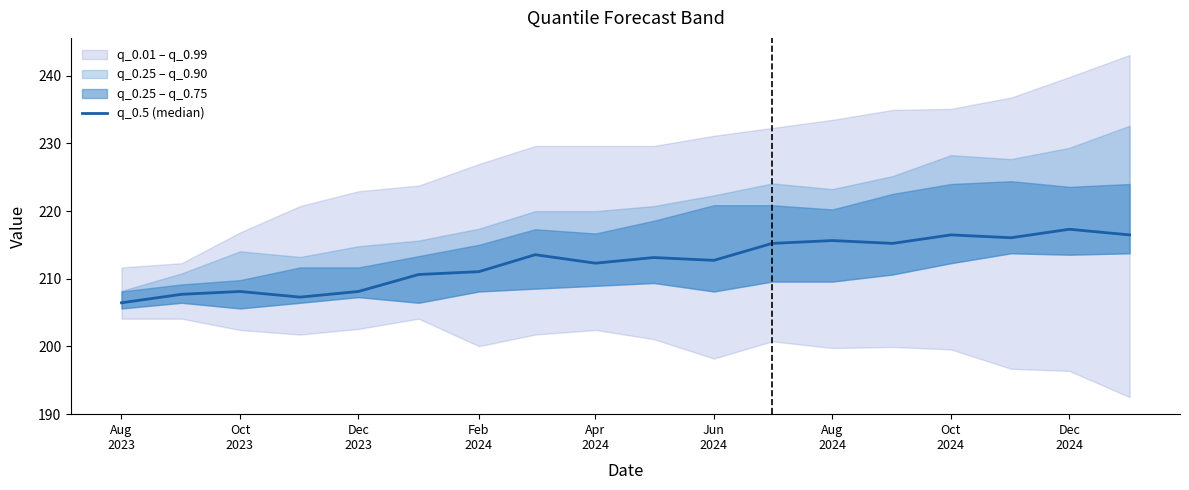

Reading left to right, transcribe all the data shown in this chart.

206.4	207.7	208.1	207.3	208.1	210.6	211.0	213.5	212.3	213.1	212.7	215.2	215.6	215.2	216.5	216.1	217.3	216.5